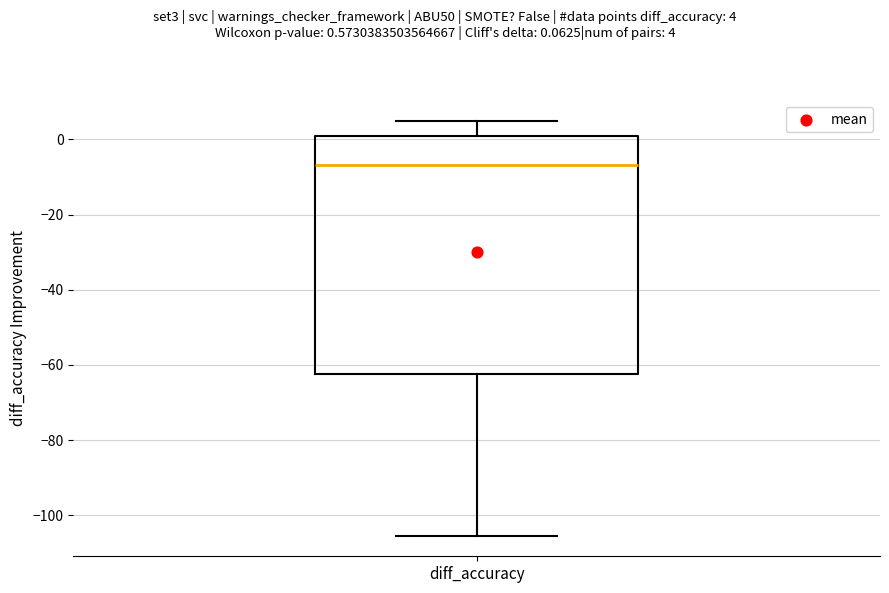

Where is the lower edge of the box for diff_accuracy on the y-axis? The values are not printed on the chart, so give them approximately, as read against the axis.

-62